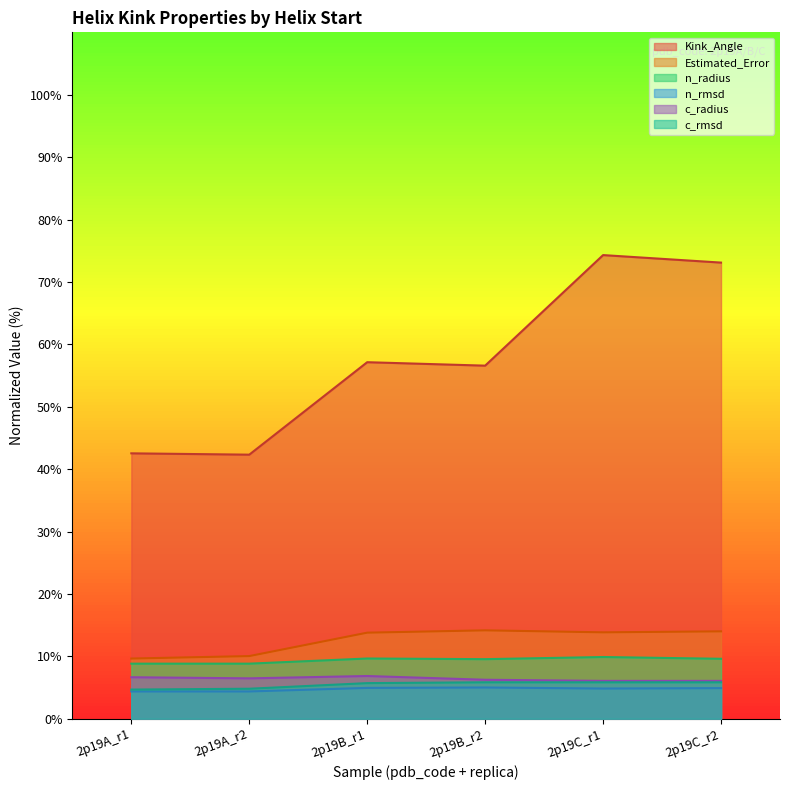

What is the greatest value displayed?

74.3